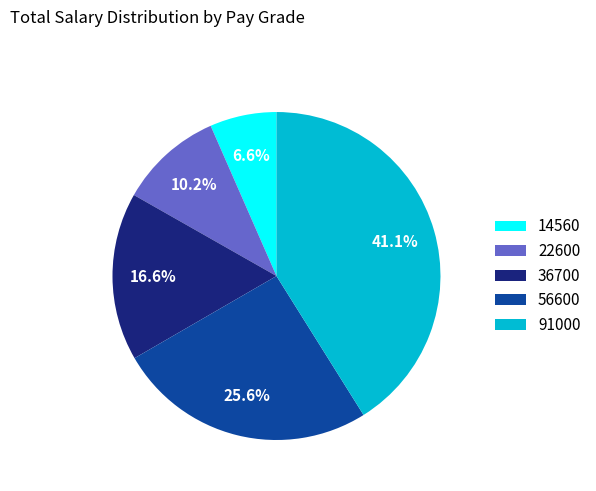

Which slice is the smallest?

14560